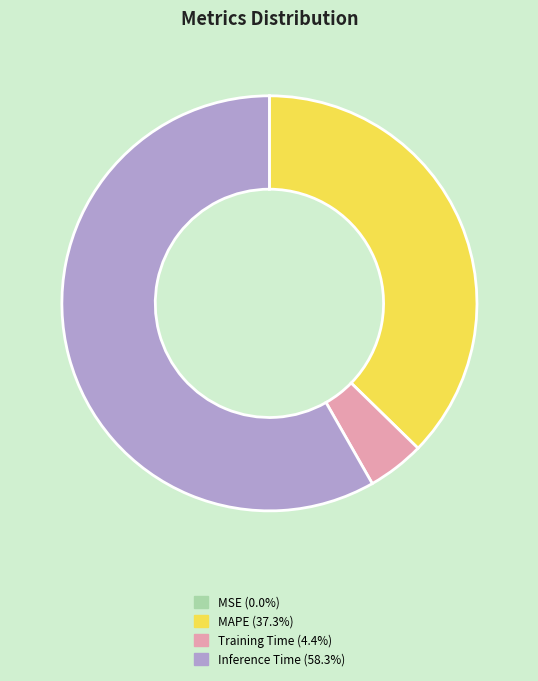

Is there a majority slice in this chart?

Yes